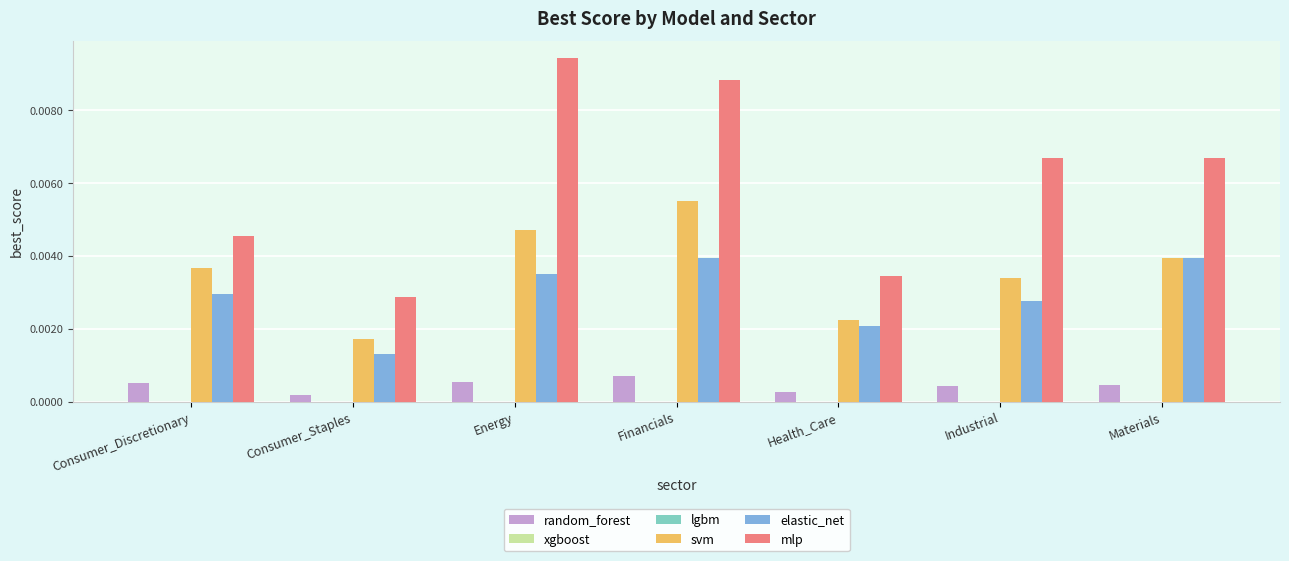

The elastic_net series shows 0.0 at Energy. True or false?

True